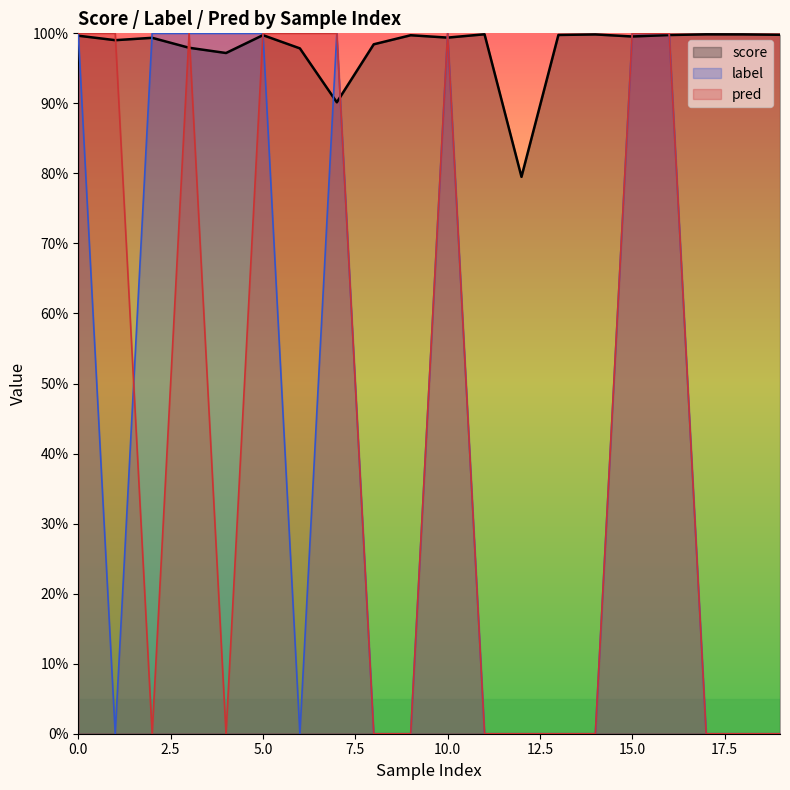

Read the score value at 5.

1.0